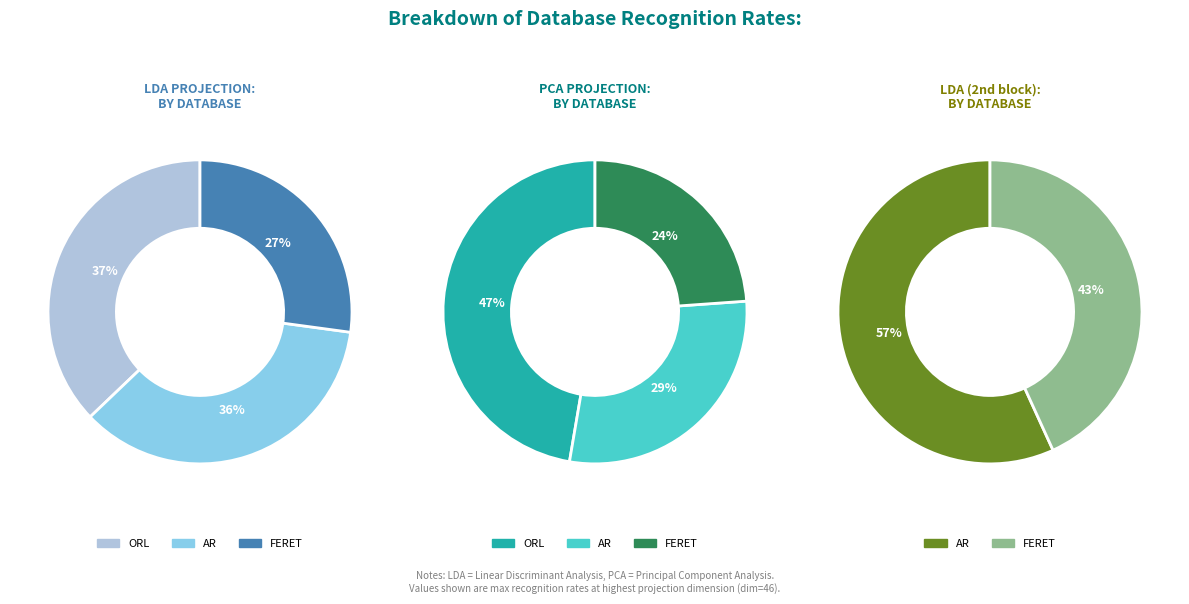

What is the change in value from ORL to FERET?

-0.2